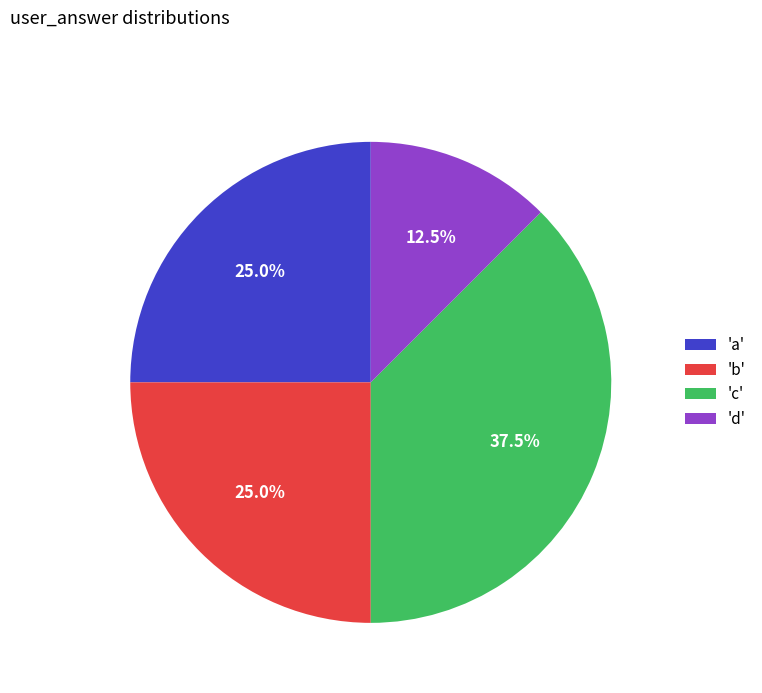

Combined, what portion of the pie is 'a' and 'b'?

50.0%